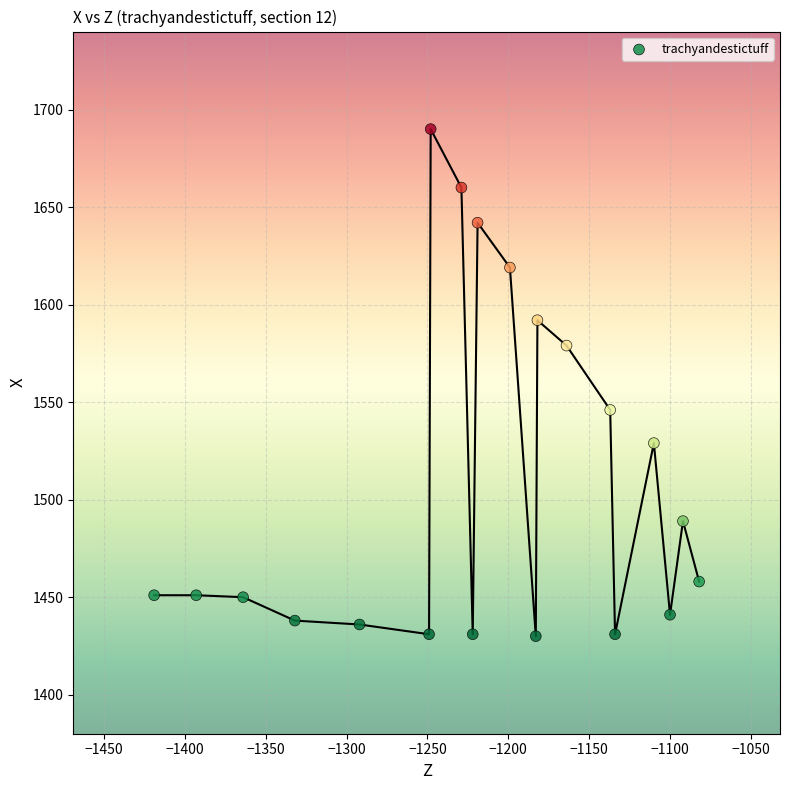

What Y value in the scatter plot is closest to 1560?

1546